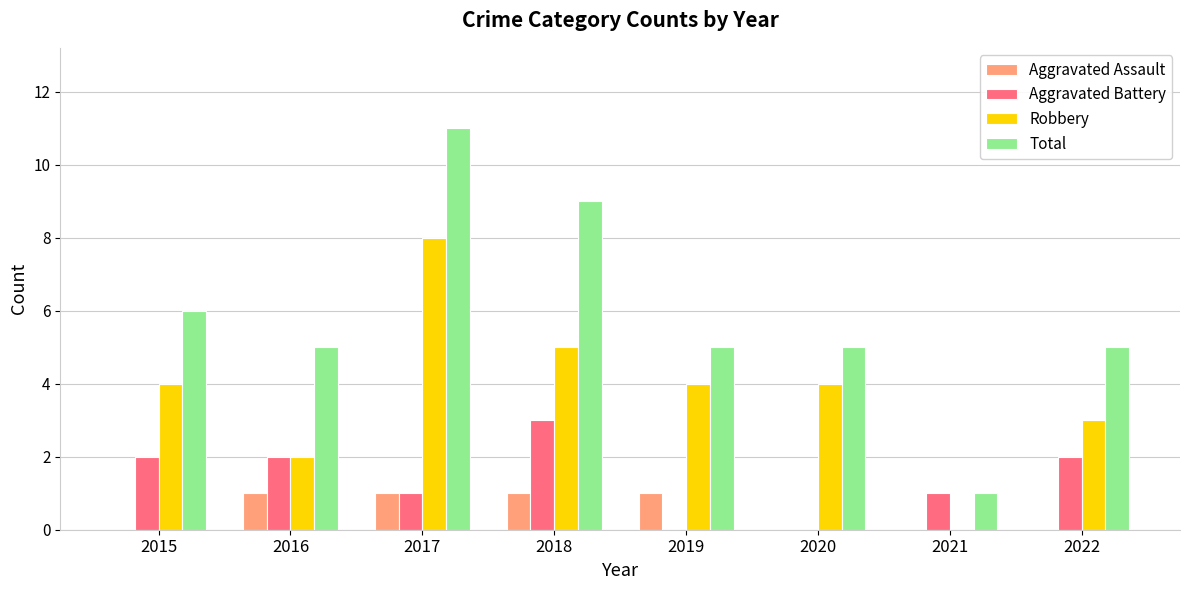

Reading left to right, what are all the values shown in this chart?

Aggravated Assault: 0	1	1	1	1	0	0	0
Aggravated Battery: 2	2	1	3	0	0	1	2
Robbery: 4	2	8	5	4	4	0	3
Total: 6	5	11	9	5	5	1	5